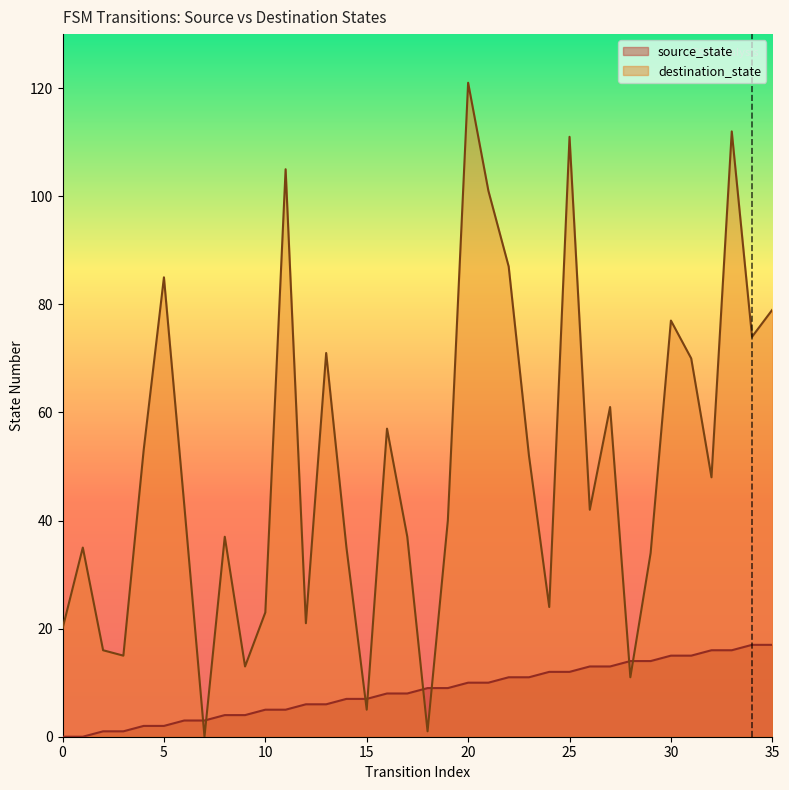

How many lines are shown in the chart?

2